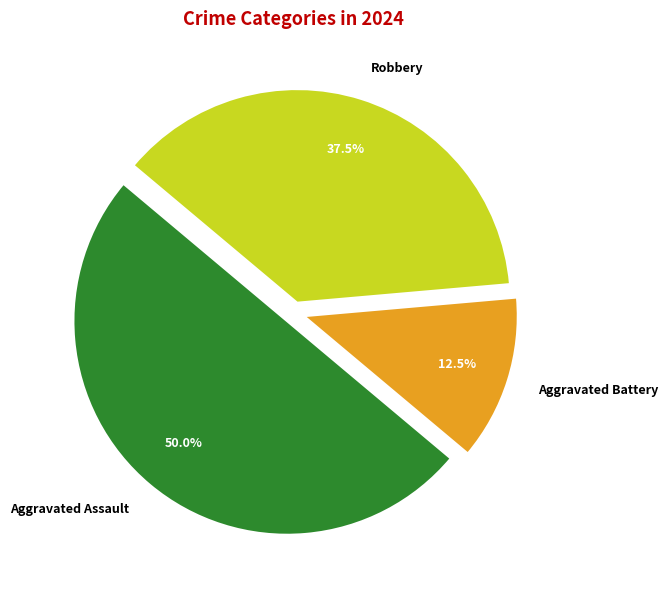

Rank the categories by value from lowest to highest.

Aggravated Battery, Robbery, Aggravated Assault